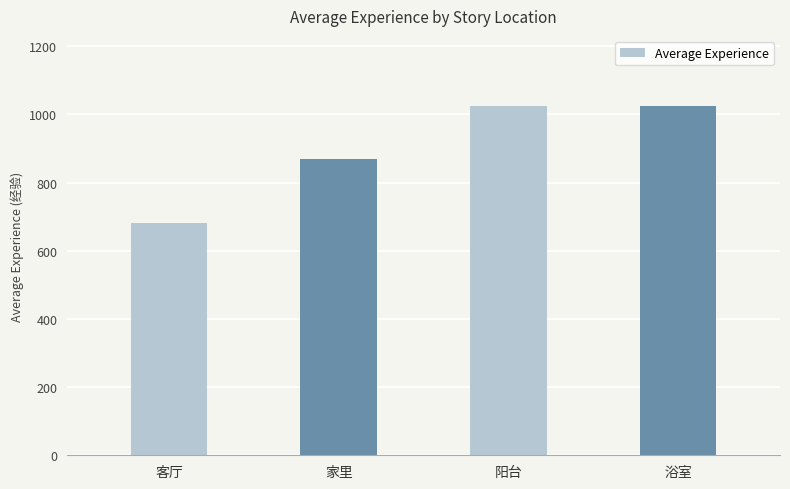

What is the label of the 1st bar from the right?

浴室